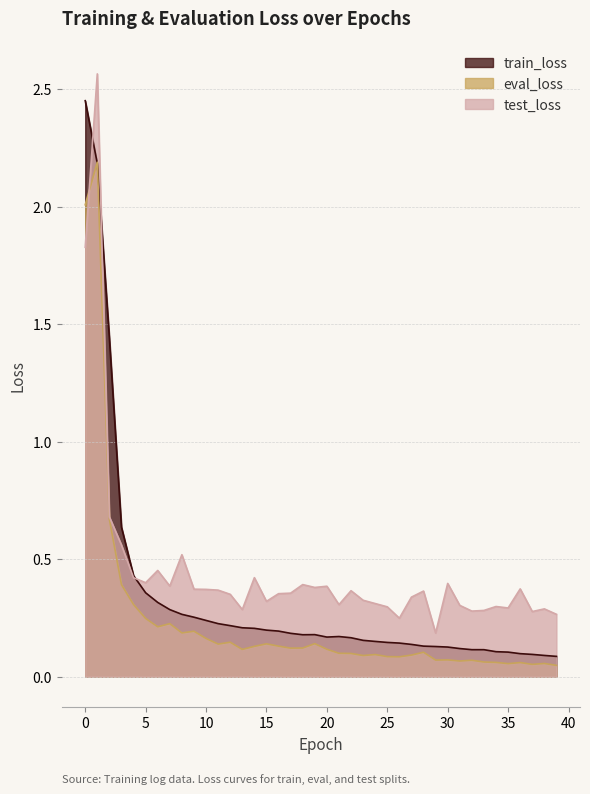

What is the sum of all train_loss values?

13.2